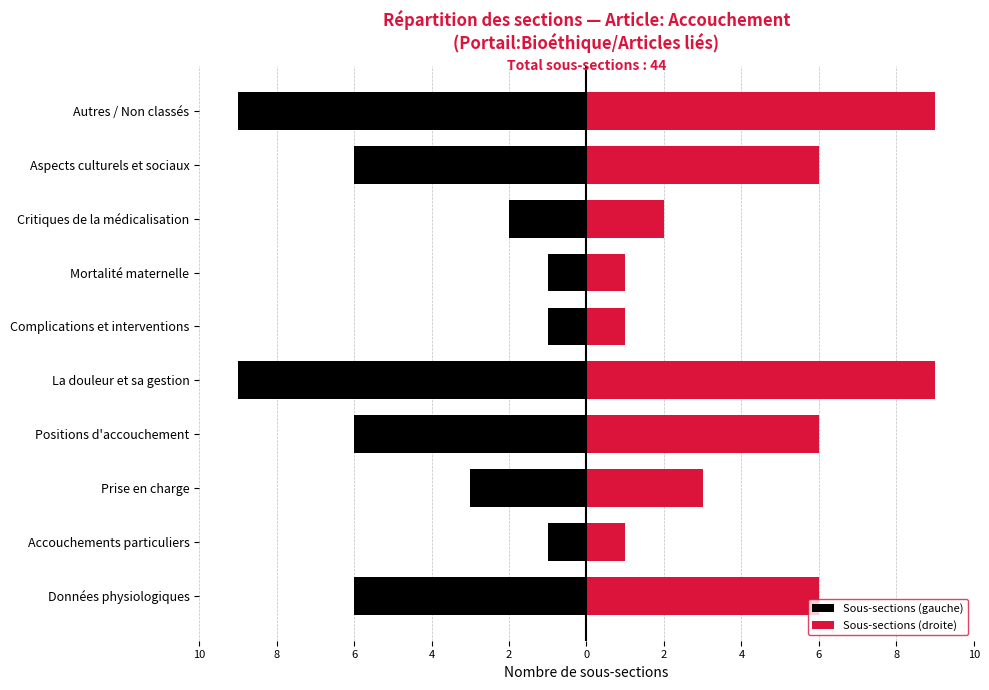

At Prise en charge, list the series in order from largest to smallest.

Sous-sections (droite), Sous-sections (gauche)